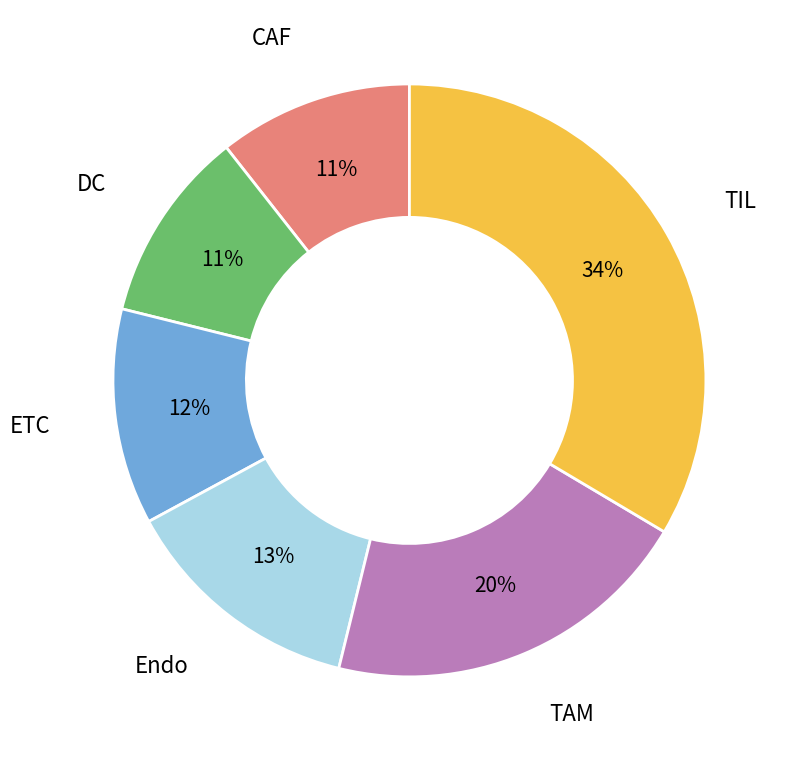

Do Endo and DC together represent more than half of the pie?

No